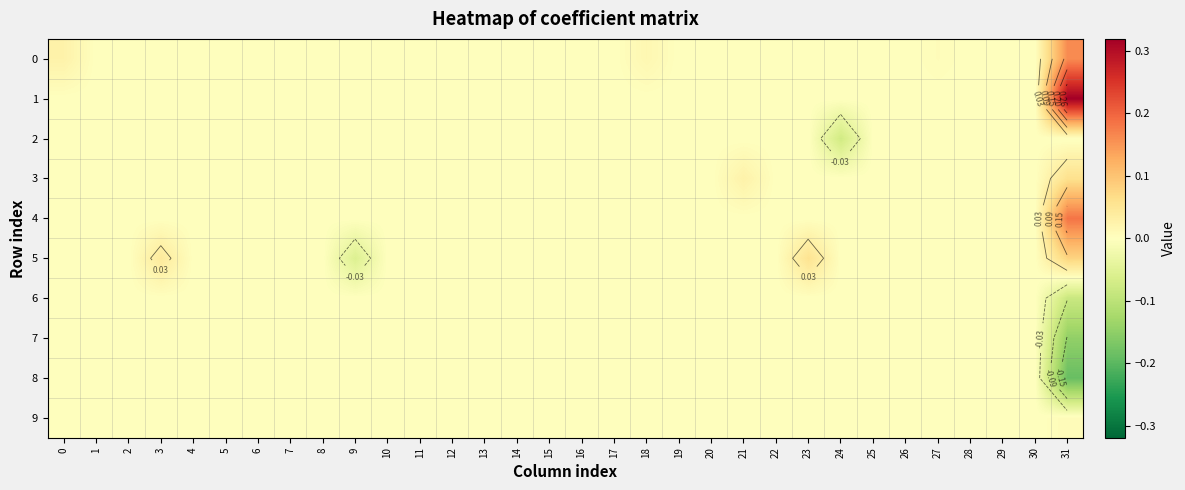

Which series has the largest total across all categories?

1